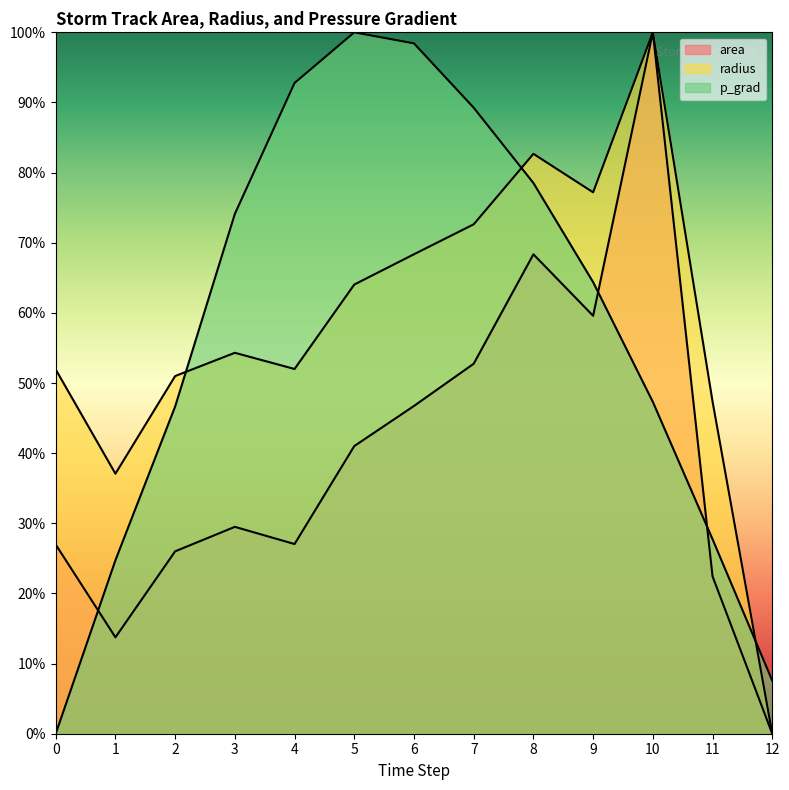

Where is the first local maximum for area?

3